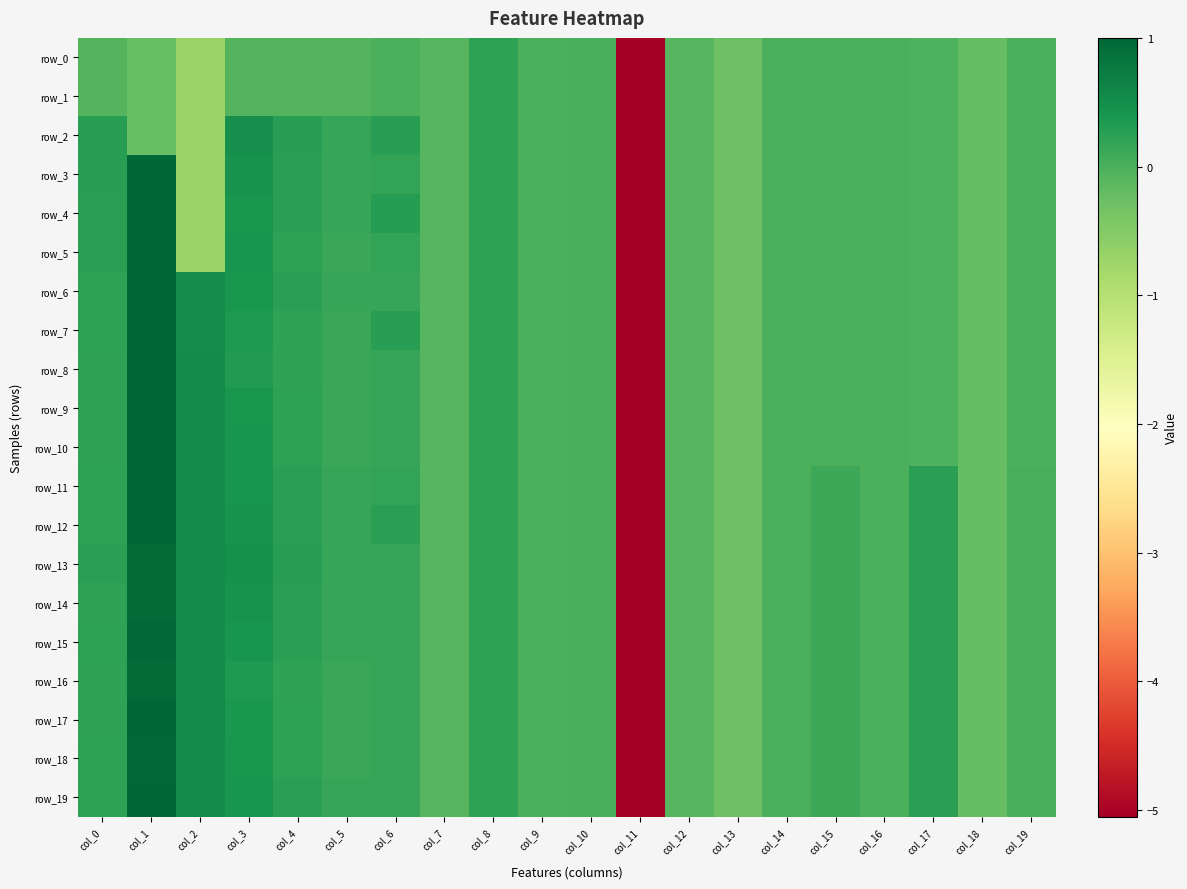

What is the average value of the row_8 series?

-0.2